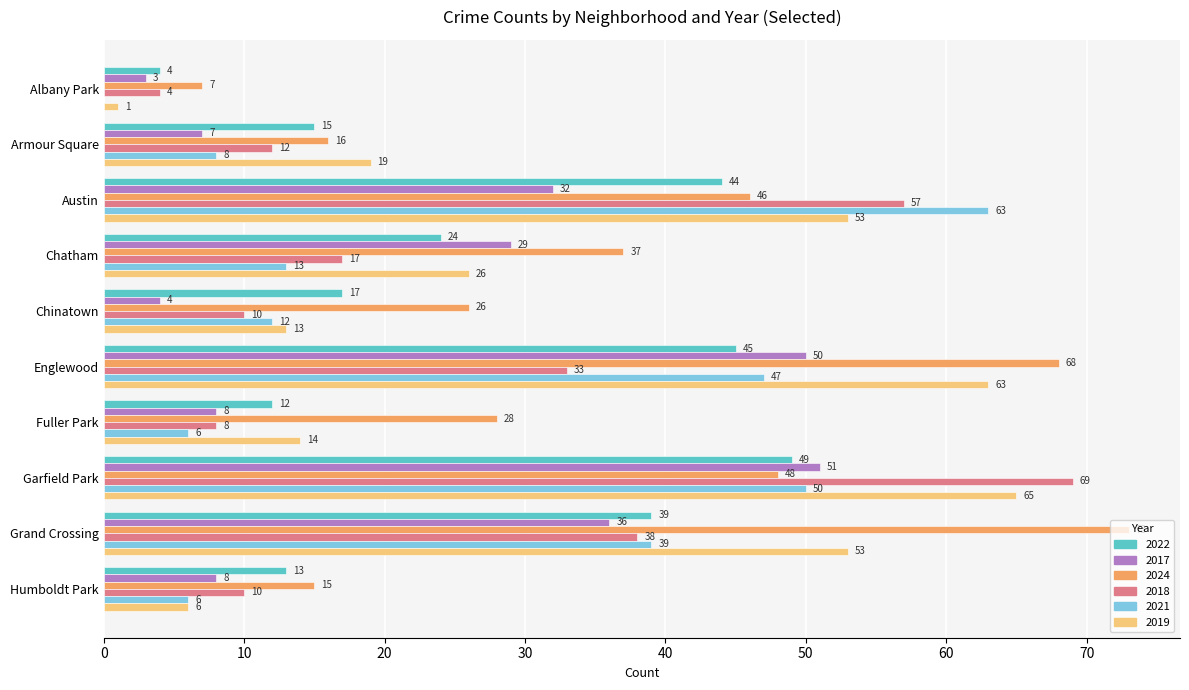

Which series has the largest total across all categories?

2024